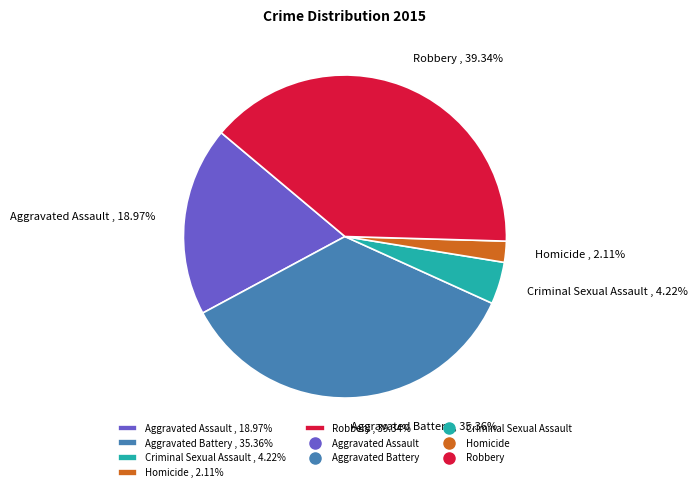

The Aggravated Assault slice represents 19% of the pie. True or false?

True